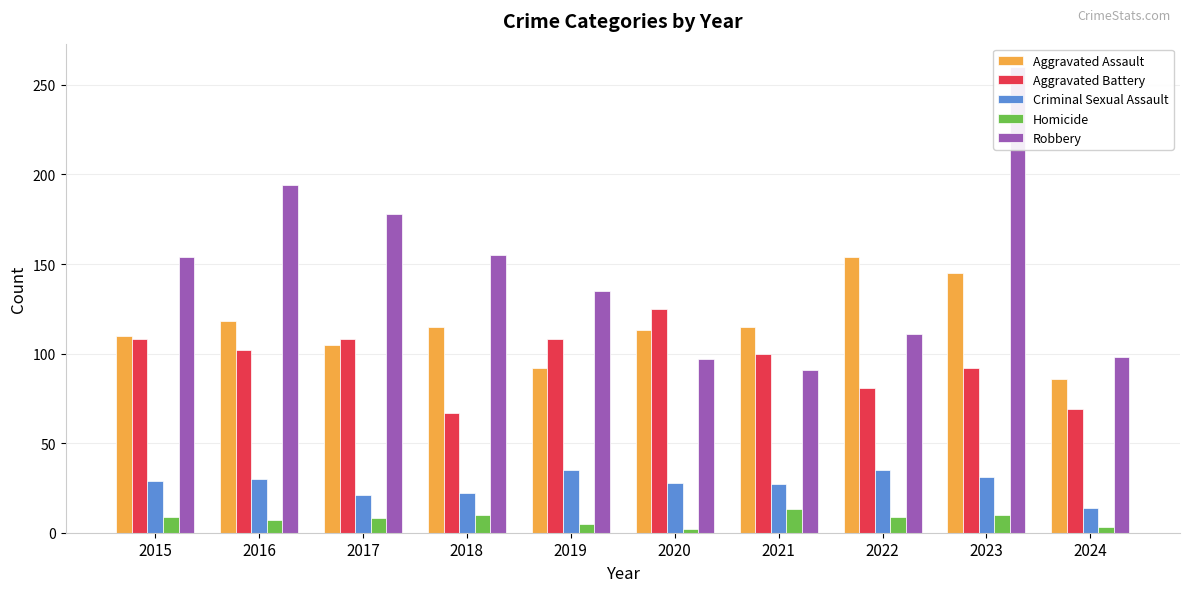

At how many categories does at least one series exceed 155?

3